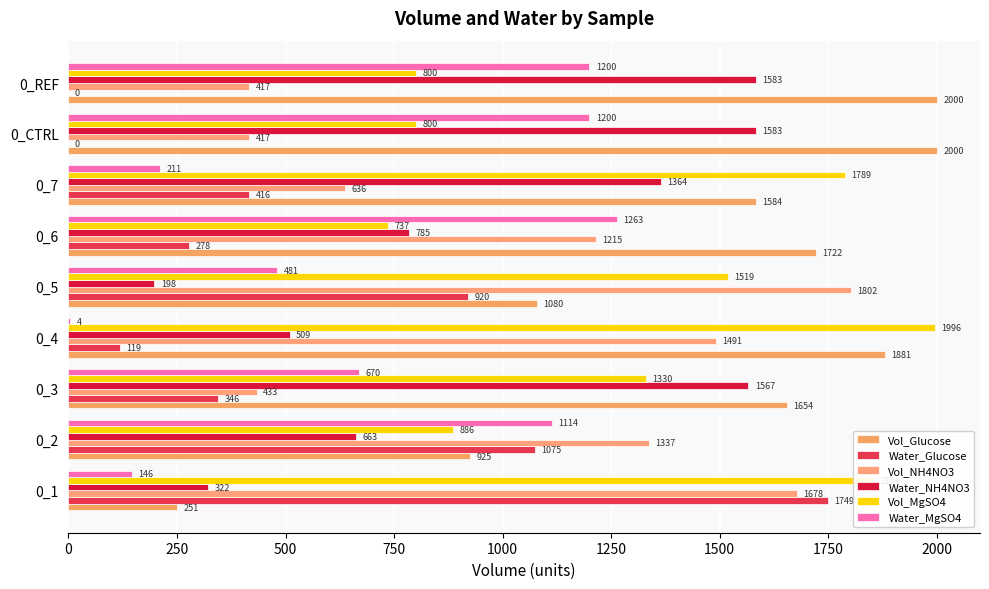

At how many categories does at least one series exceed 1939?

3